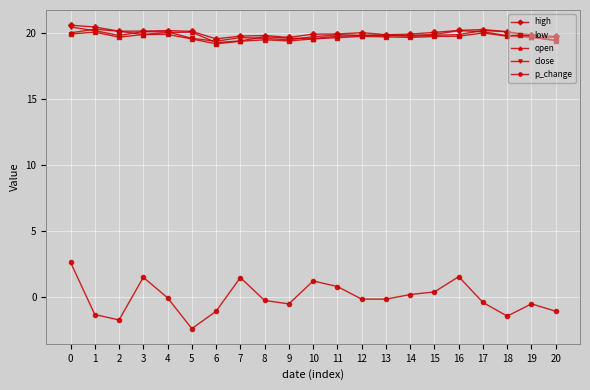

What is the lowest value of the p_change series?

-2.4